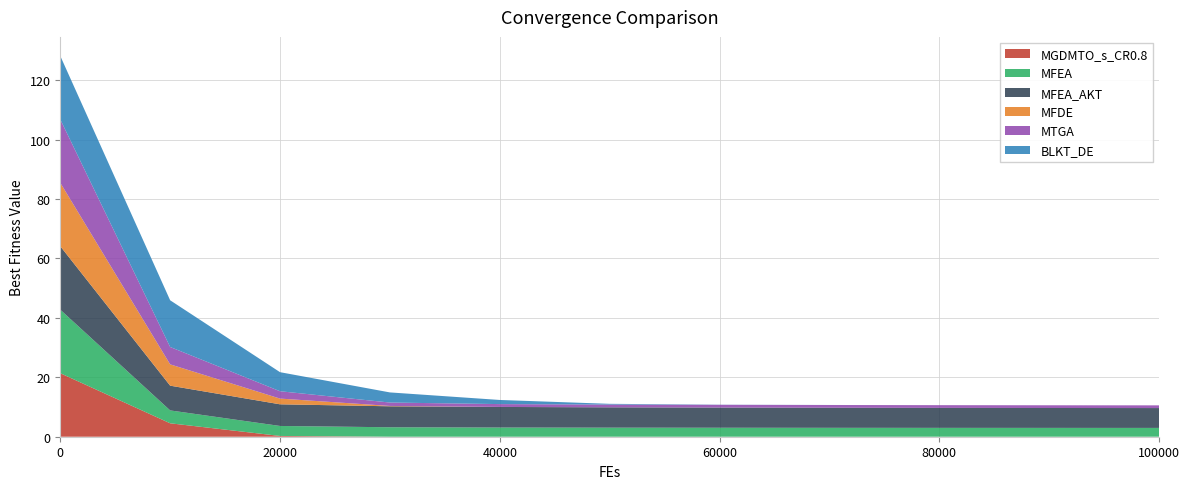

Reading left to right, extract all data points from this chart.

MGDMTO_s_CR0.8: 0=21.4	10000=4.5	20000=0.3	30000=0.0	40000=0.0	50000=0.0	60000=0.0	70000=0.0	80000=0.0	90000=0.0	100000=0.0
MFEA: 0=21.4	10000=4.3	20000=3.4	30000=3.2	40000=3.1	50000=3.1	60000=3.0	70000=3.0	80000=3.0	90000=3.0	100000=3.0
MFEA_AKT: 0=21.4	10000=8.3	20000=7.3	30000=7.1	40000=6.9	50000=6.8	60000=6.8	70000=6.8	80000=6.7	90000=6.7	100000=6.7
MFDE: 0=21.4	10000=7.2	20000=1.9	30000=0.1	40000=0.0	50000=0.0	60000=0.0	70000=0.0	80000=0.0	90000=0.0	100000=0.0
MTGA: 0=21.3	10000=5.9	20000=2.5	30000=1.1	40000=1.0	50000=0.9	60000=0.9	70000=0.9	80000=0.9	90000=0.9	100000=0.9
BLKT_DE: 0=21.4	10000=15.7	20000=6.4	30000=3.4	40000=1.4	50000=0.2	60000=0.0	70000=0.0	80000=0.0	90000=0.0	100000=0.0